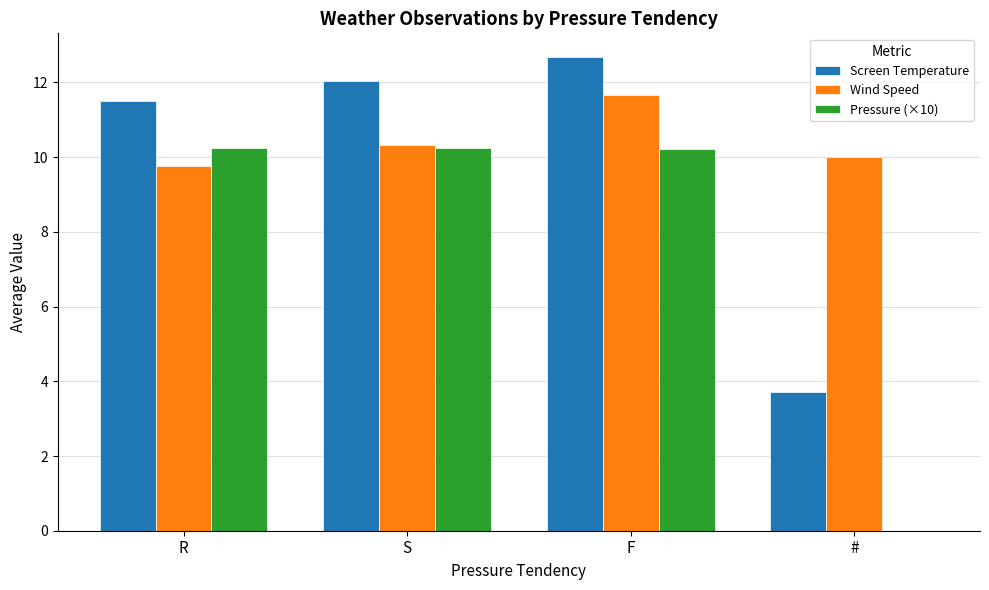

How many distinct data groups are displayed?

3